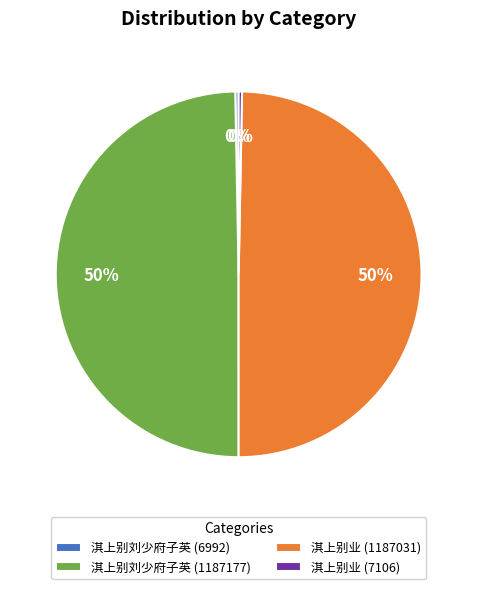

Does any single category account for the majority?

No